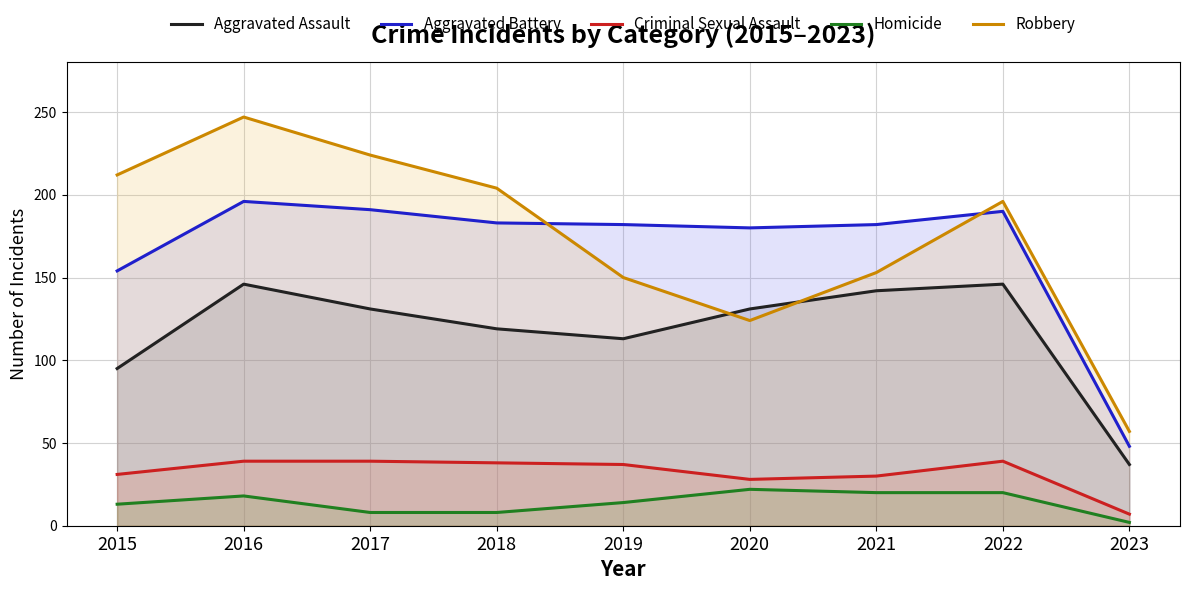

The Robbery series shows 204 at 2018. True or false?

True